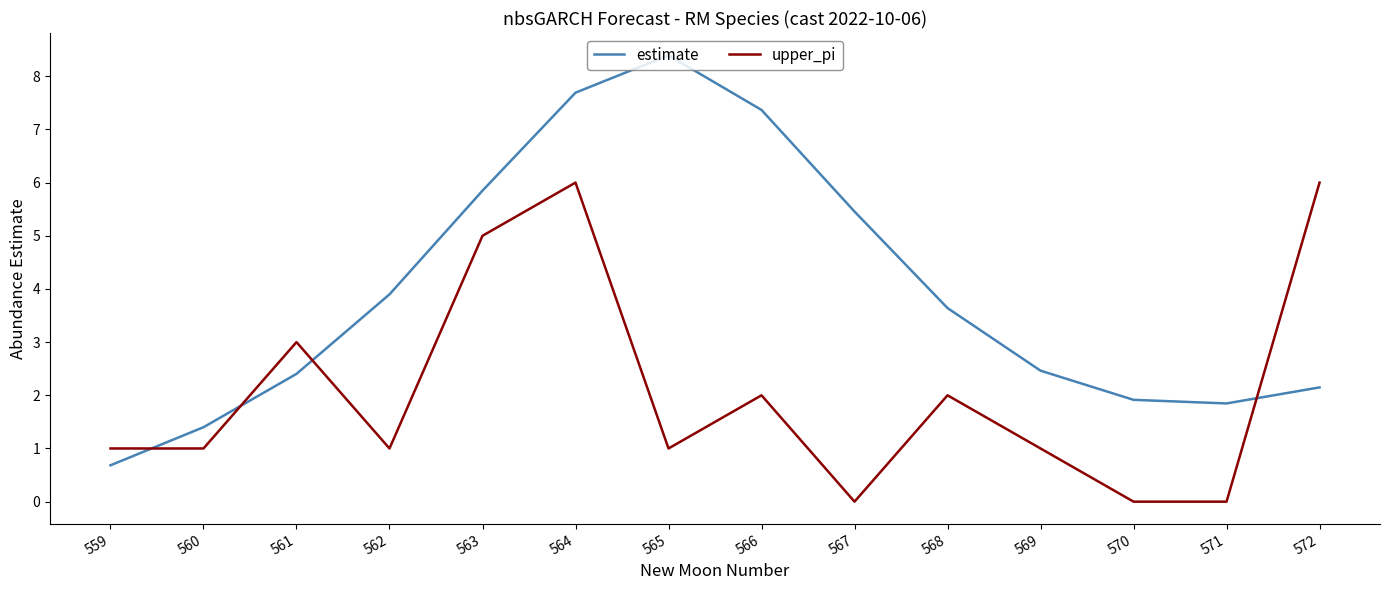

What is the difference between the maximum and minimum values in the upper_pi series?

6.0